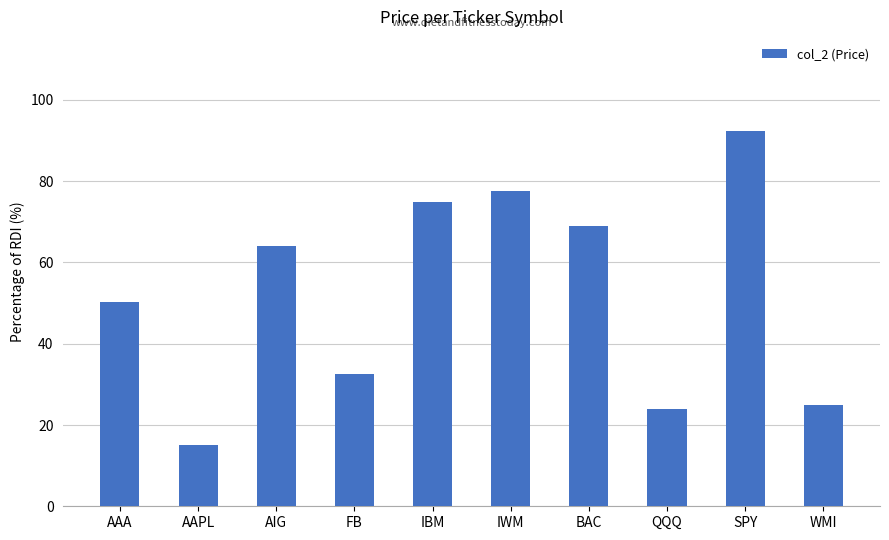

What is the average value?

52.5